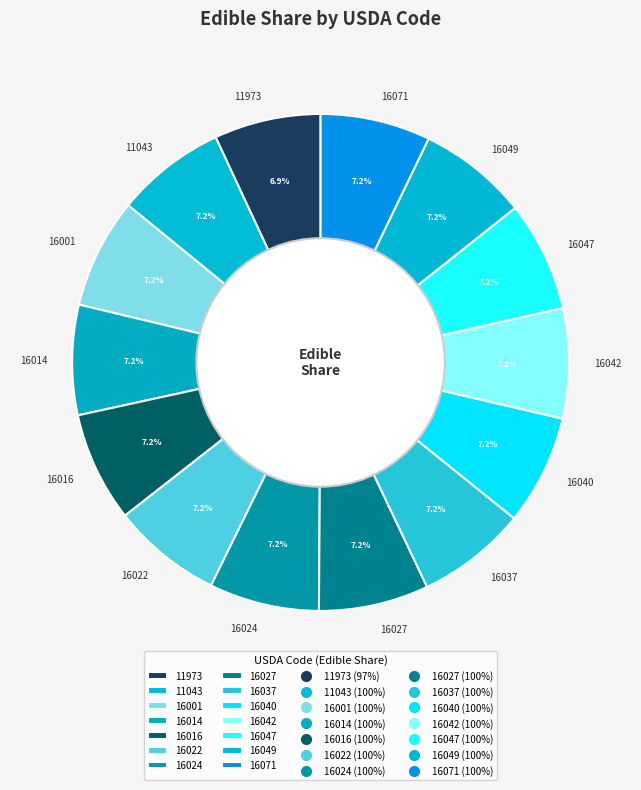

What portion of the pie excludes 11973?

93.1%